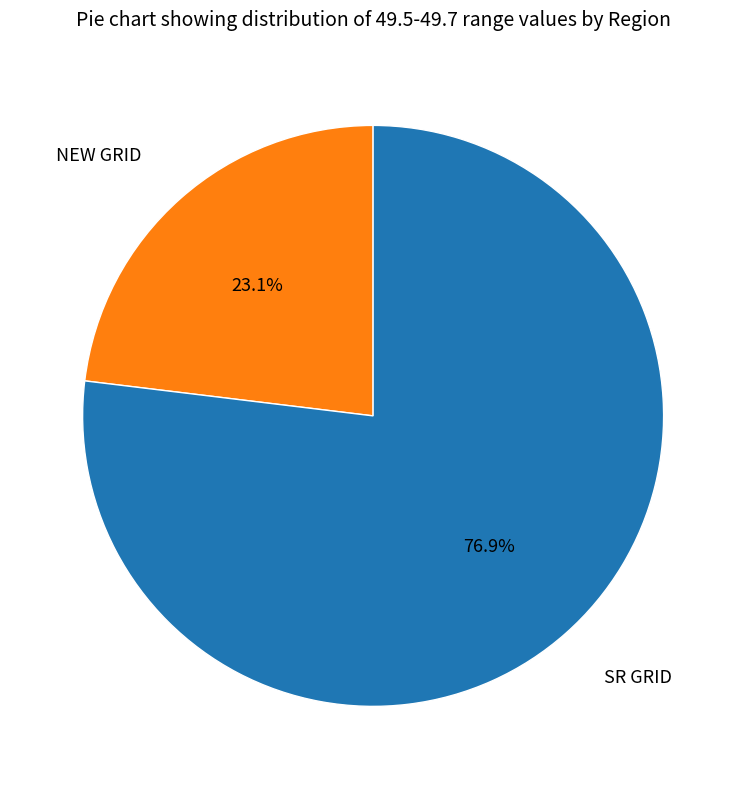

What percentage is NOT represented by NEW GRID?

76.9%